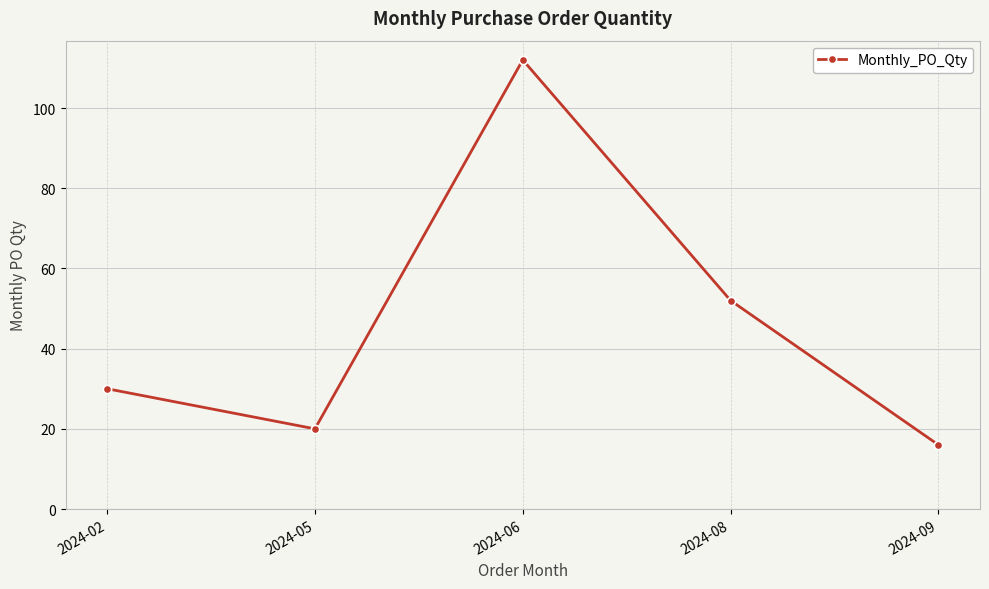

Count the number of data series in this chart.

1